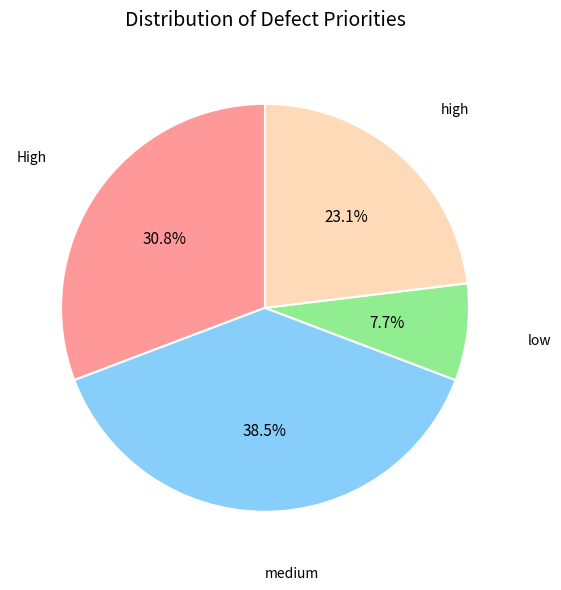

Is there any slice that represents more than half of the pie?

No